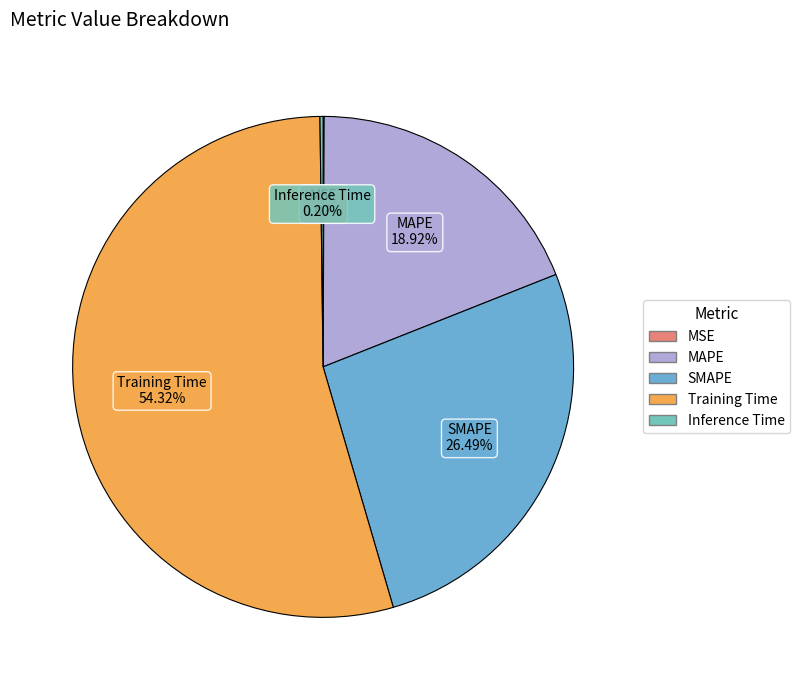

What portion of the pie excludes Training Time?

45.7%